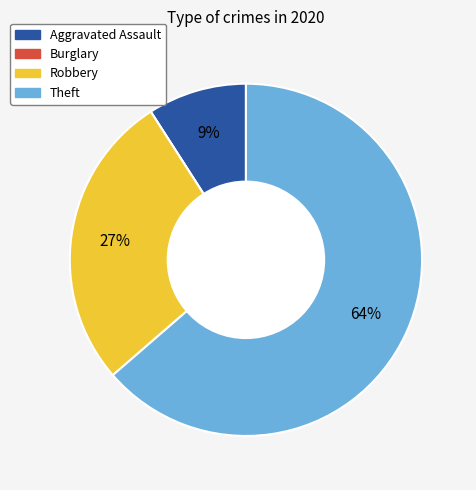

True or false: Aggravated Assault accounts for 9% of the total.

True